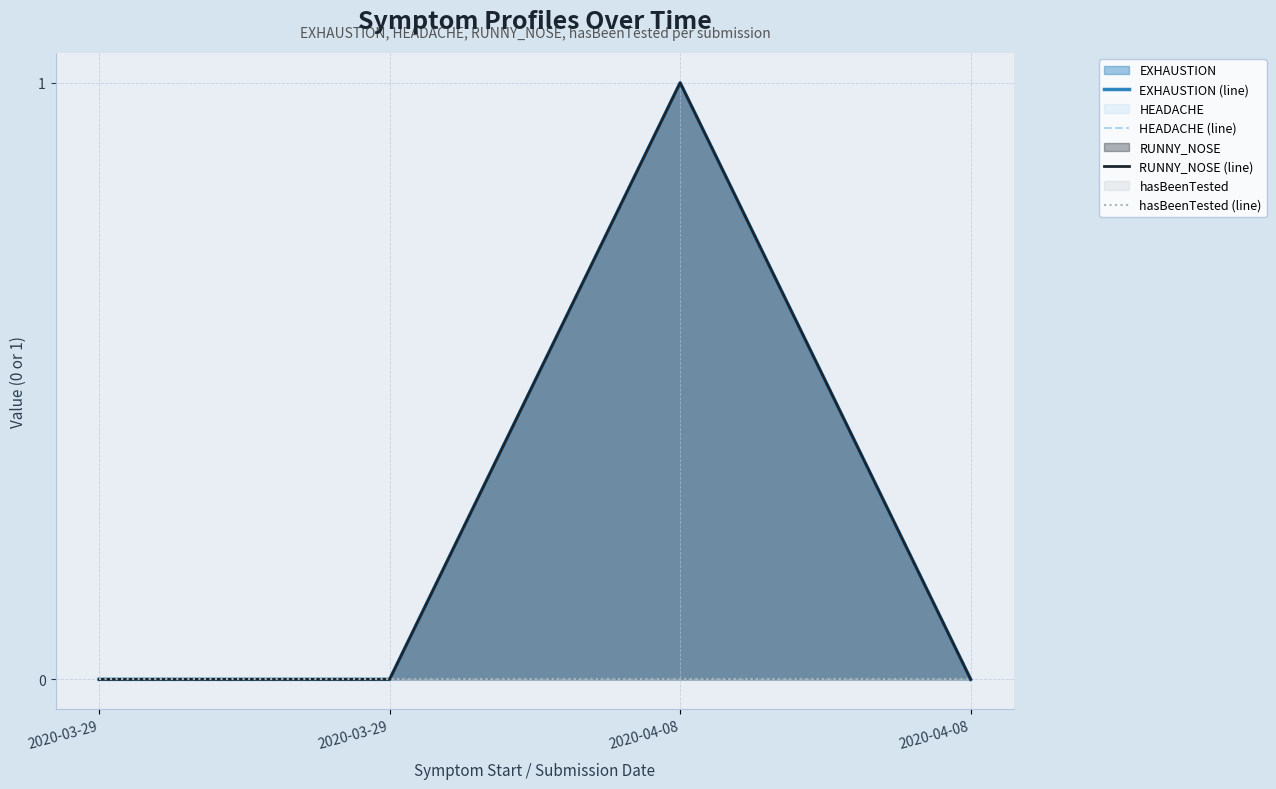

The HEADACHE (line) series shows 1 at 2020-04-08. True or false?

False